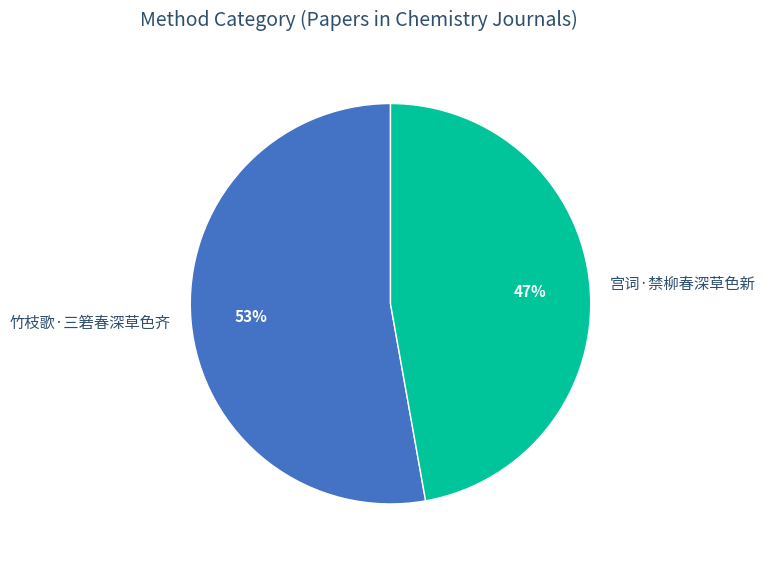

Between 宫词·禁柳春深草色新 and 竹枝歌·三箬春深草色齐, which is larger?

竹枝歌·三箬春深草色齐